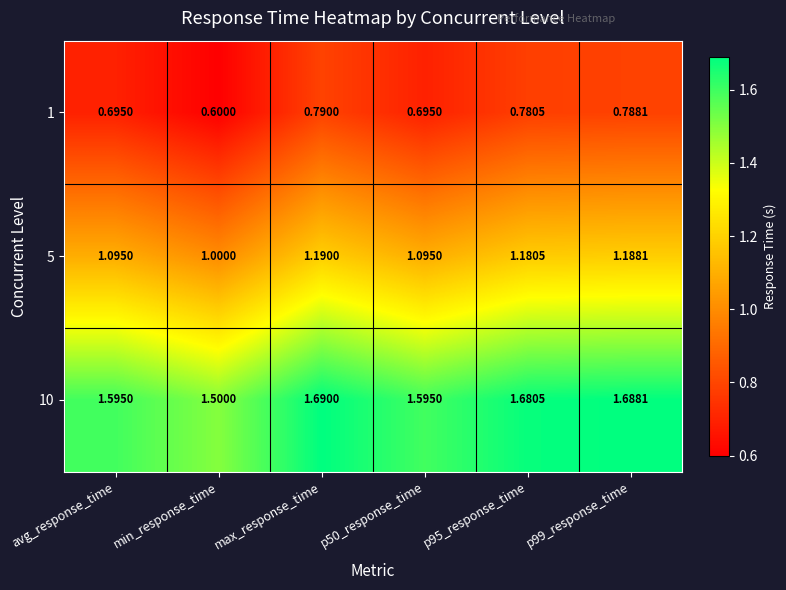

Which label corresponds to the largest value in the chart?

max_response_time